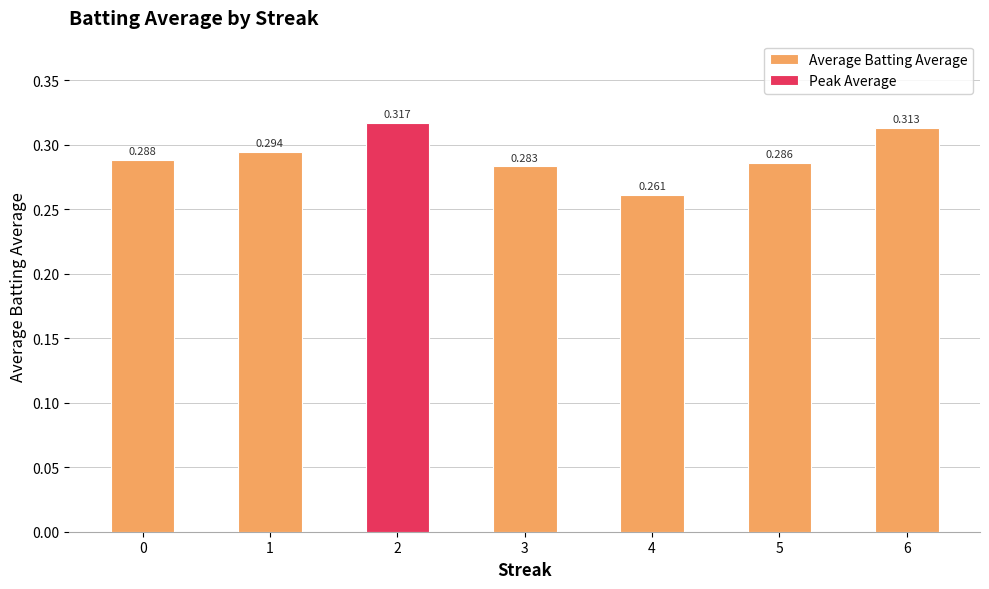

What is the value of the 6th bar from the left?

0.3